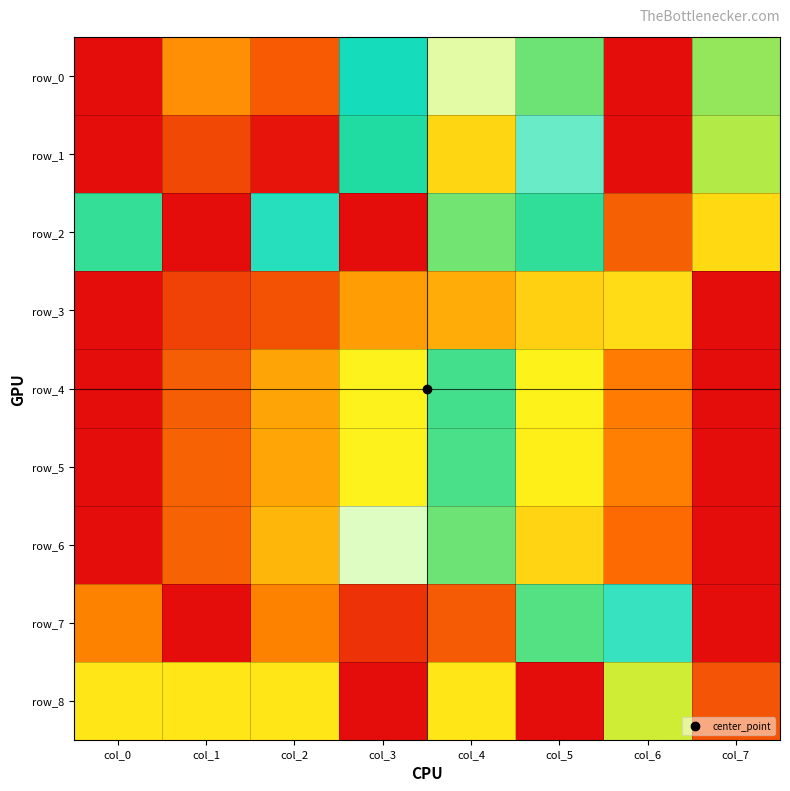

Count the row_8 values in the range 0 to 1.

8